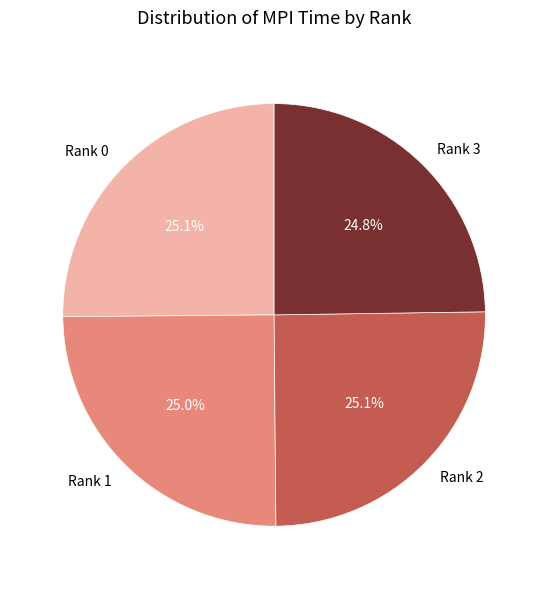

What percentage do Rank 2 and Rank 1 together represent?

50.1%